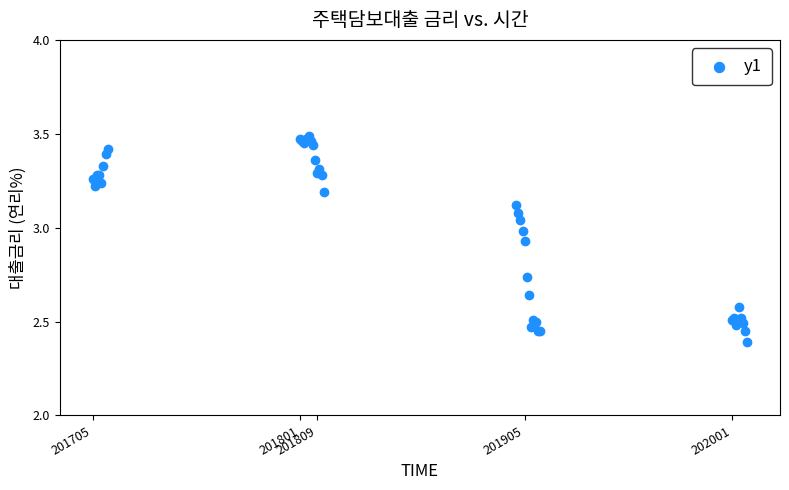

What Y value in the scatter plot is closest to 2?

2.4